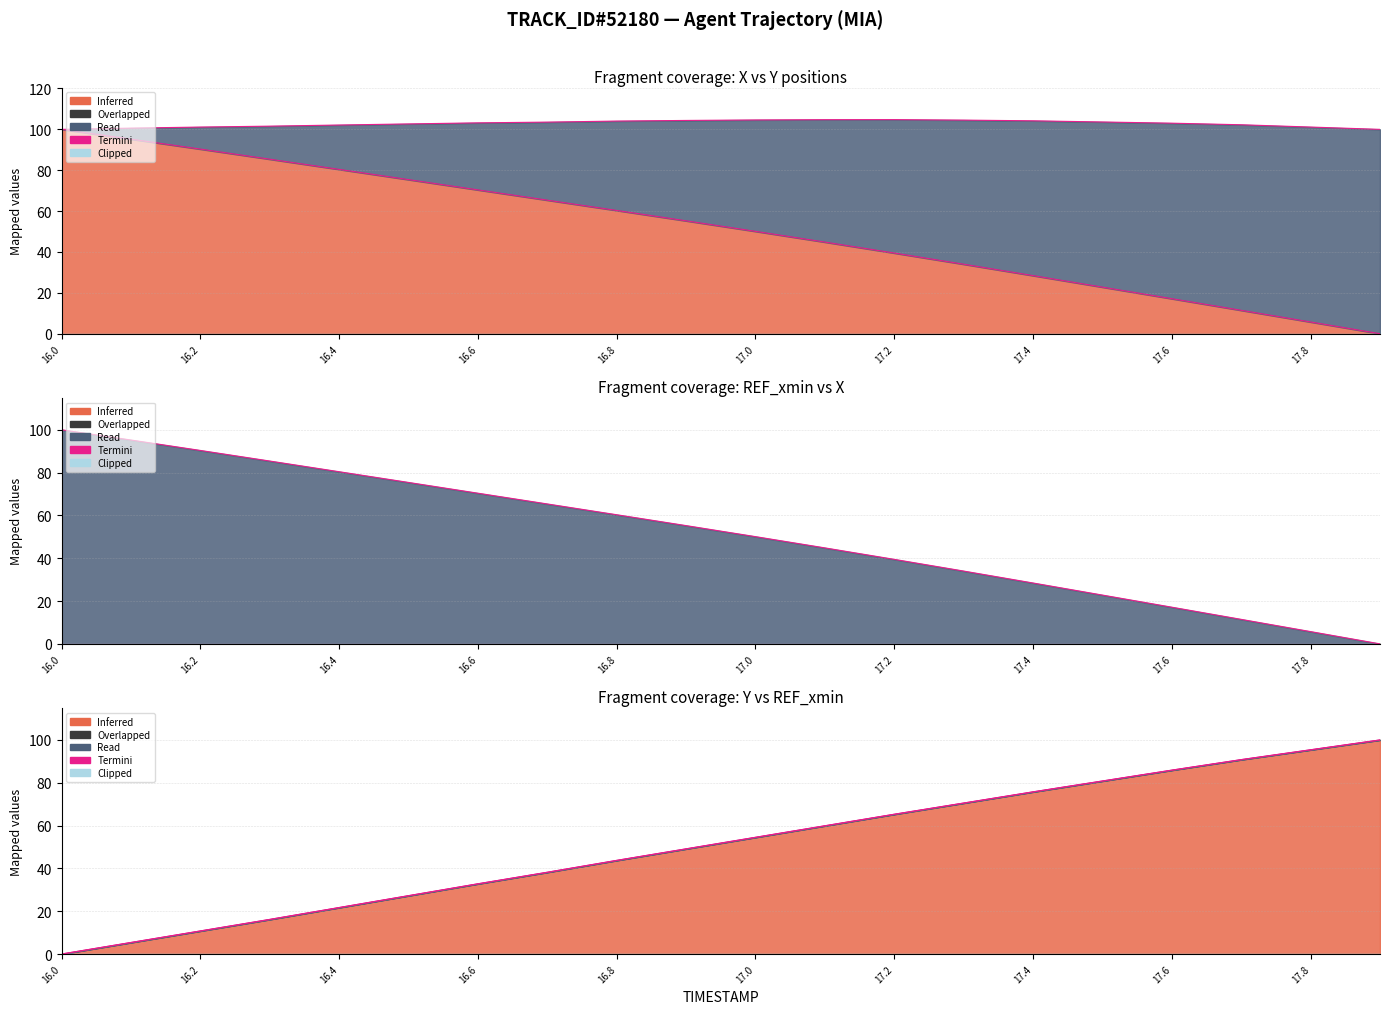

How many values are below 54?

10